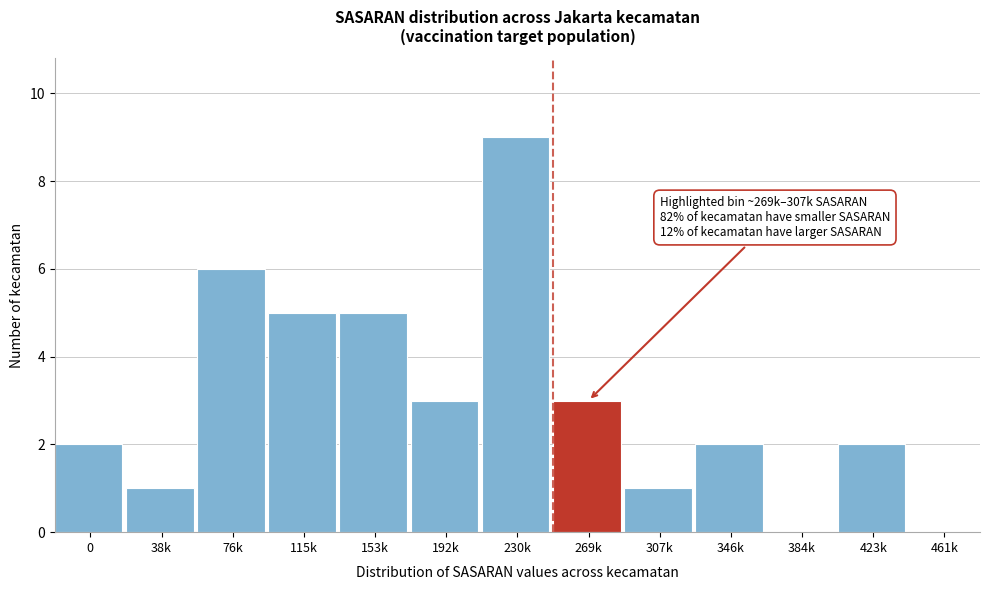

Reading left to right, extract all data points from this chart.

0=2	38k=1	76k=6	115k=5	153k=5	192k=3	230k=9	269k=3	307k=1	346k=2	384k=0	423k=2	461k=0